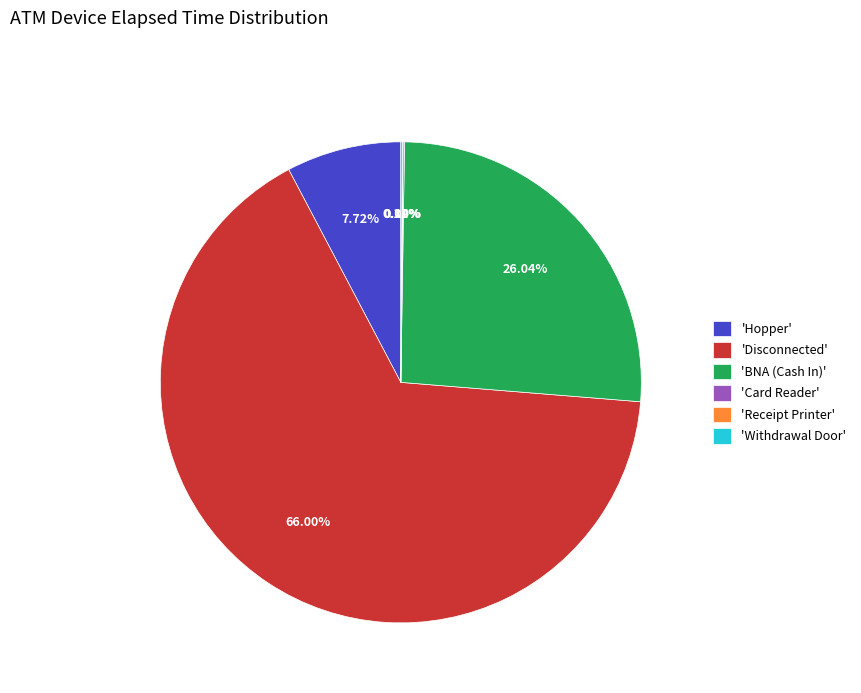

What is the largest slice in the pie chart?

'Disconnected'